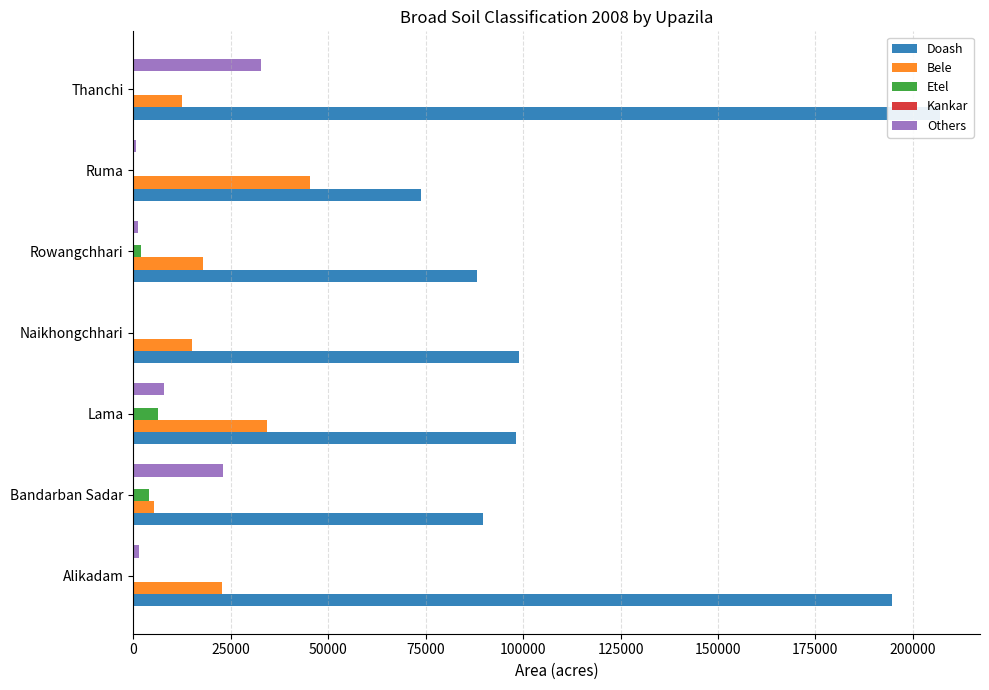

What is the average value of the Bele series?

21931.7